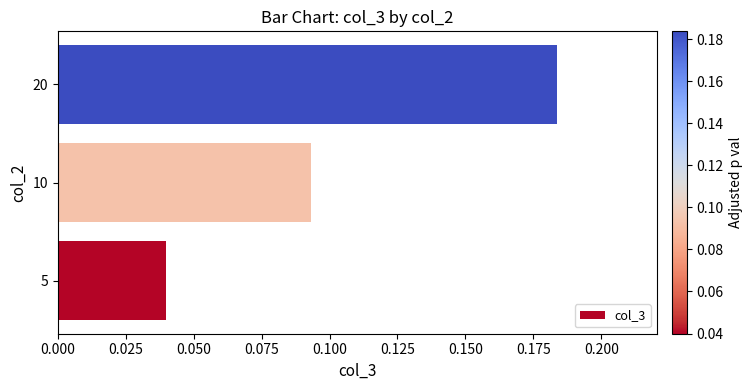

How many values are between 0 and 1?

3